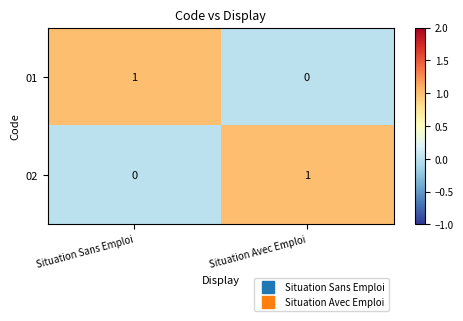

At Situation Avec Emploi, list the series in order from smallest to largest.

01, 02